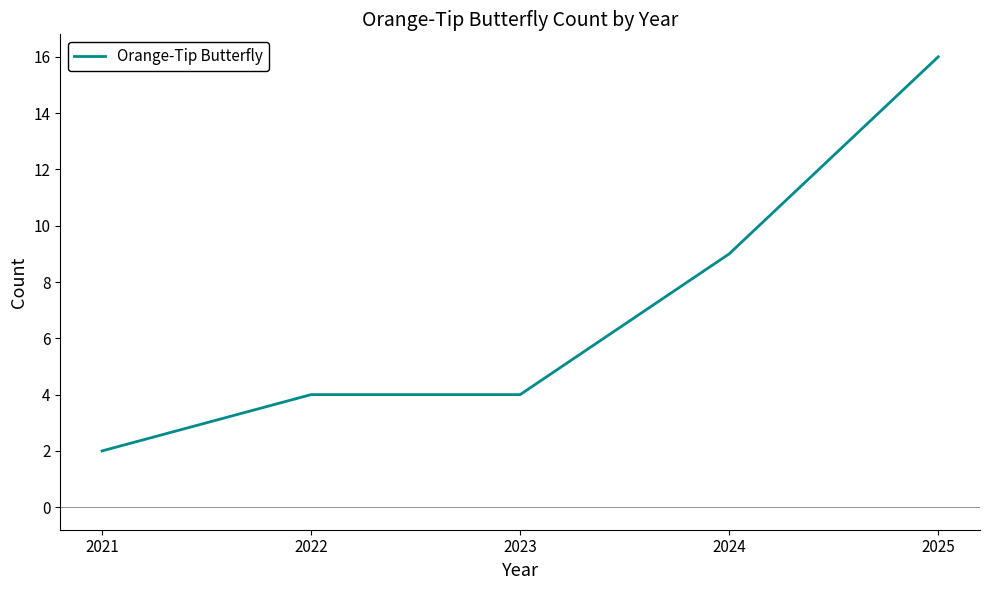

Between 2024 and 2022, which is larger?

2024